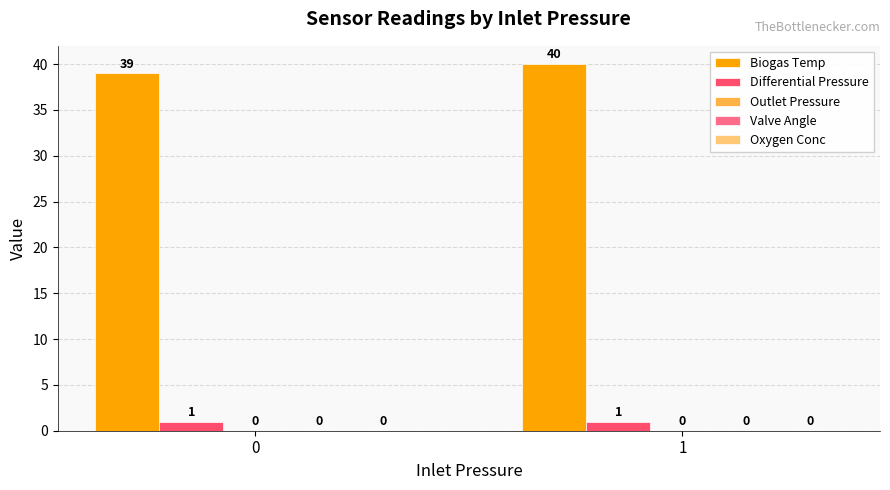

How many bars are there in total?

4